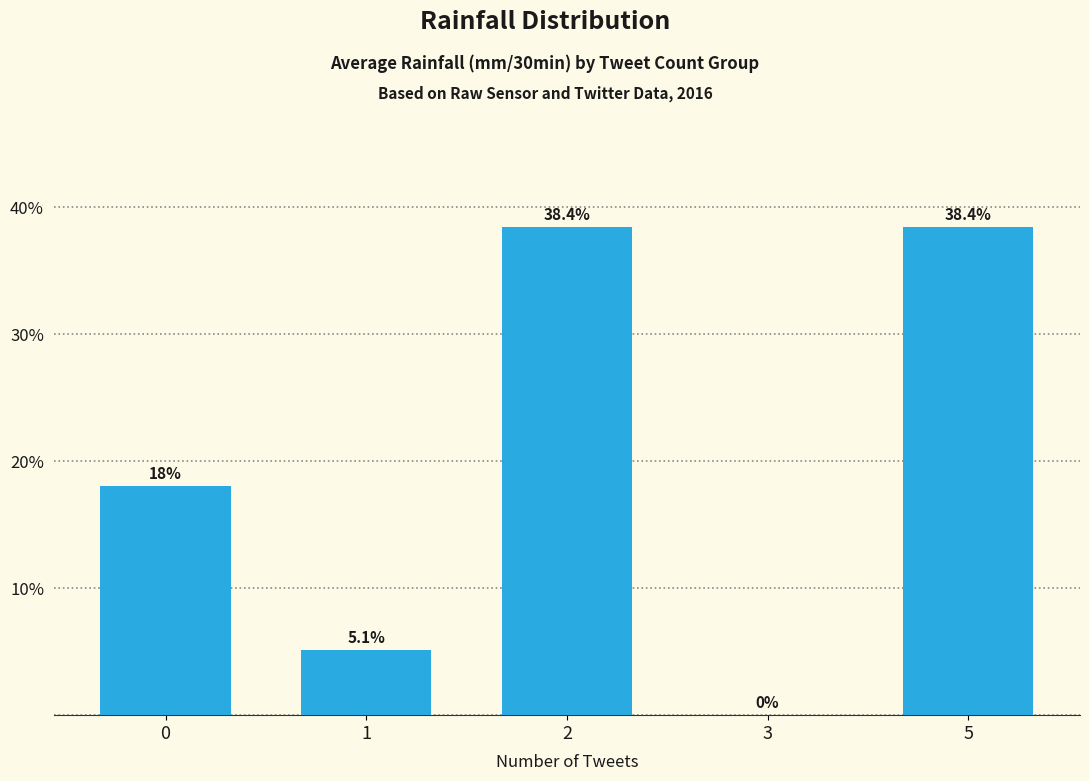

What is the sum of the values at 2 and 3?

38.4